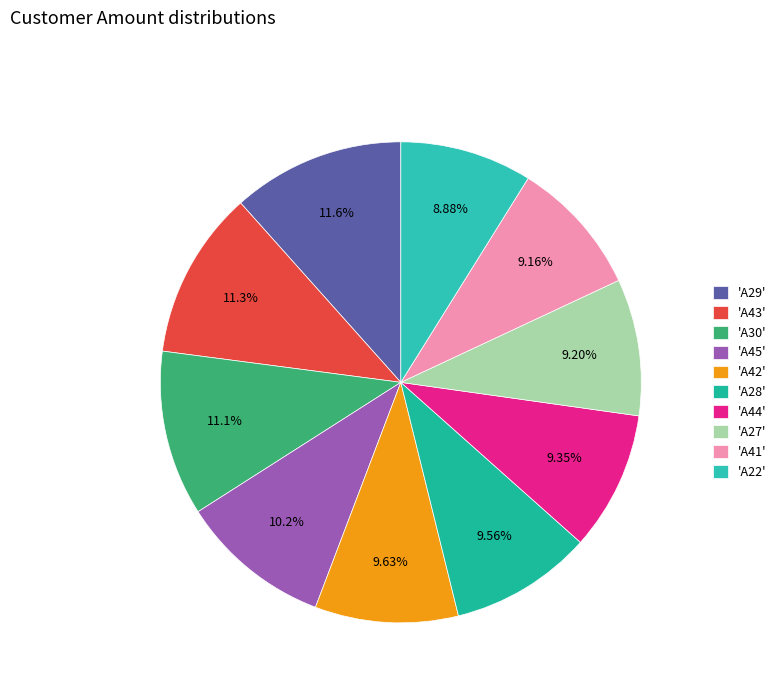

Count the number of slices in the pie.

10